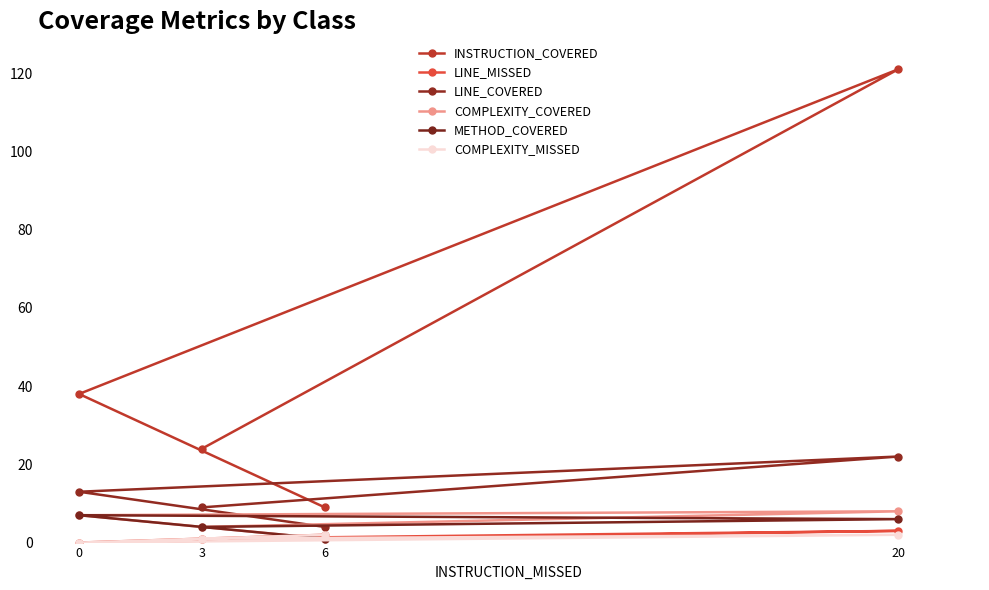

The INSTRUCTION_COVERED series shows 54 at 0. True or false?

False